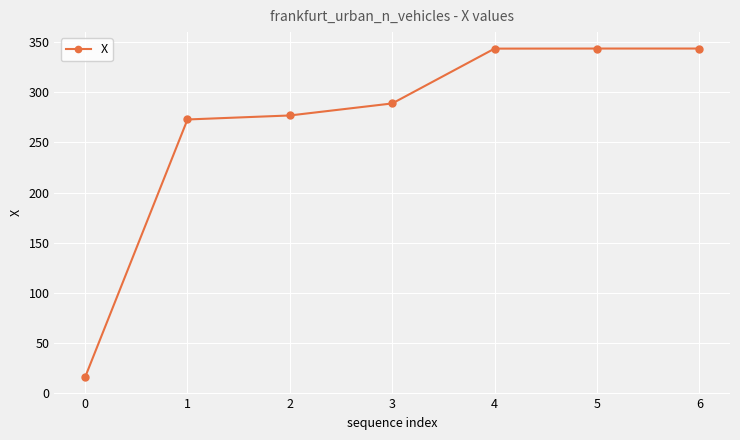

What is the value of the 5th point from the left?

343.7